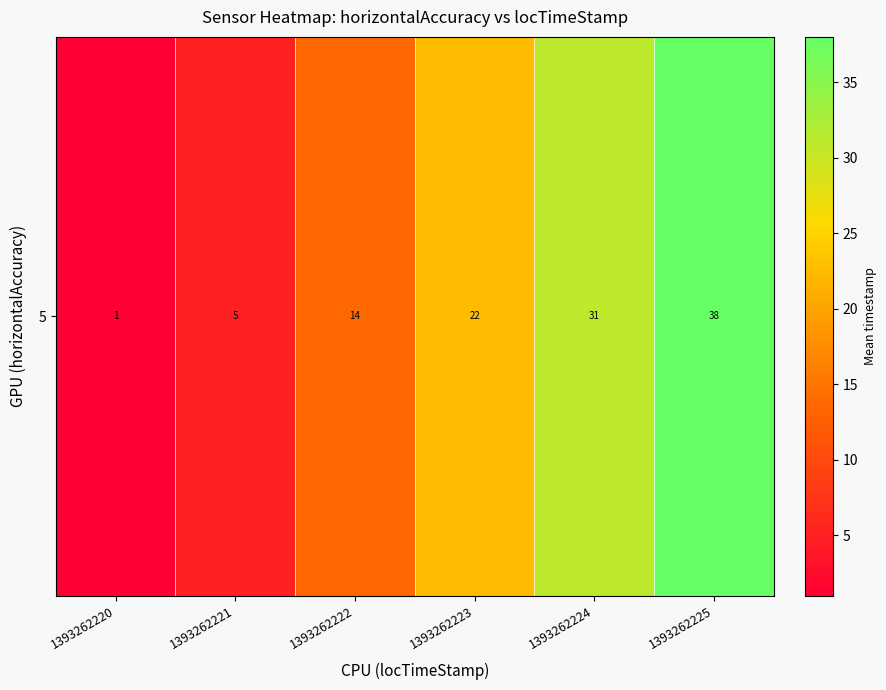

At which label does the data first exceed 22?

1393262223